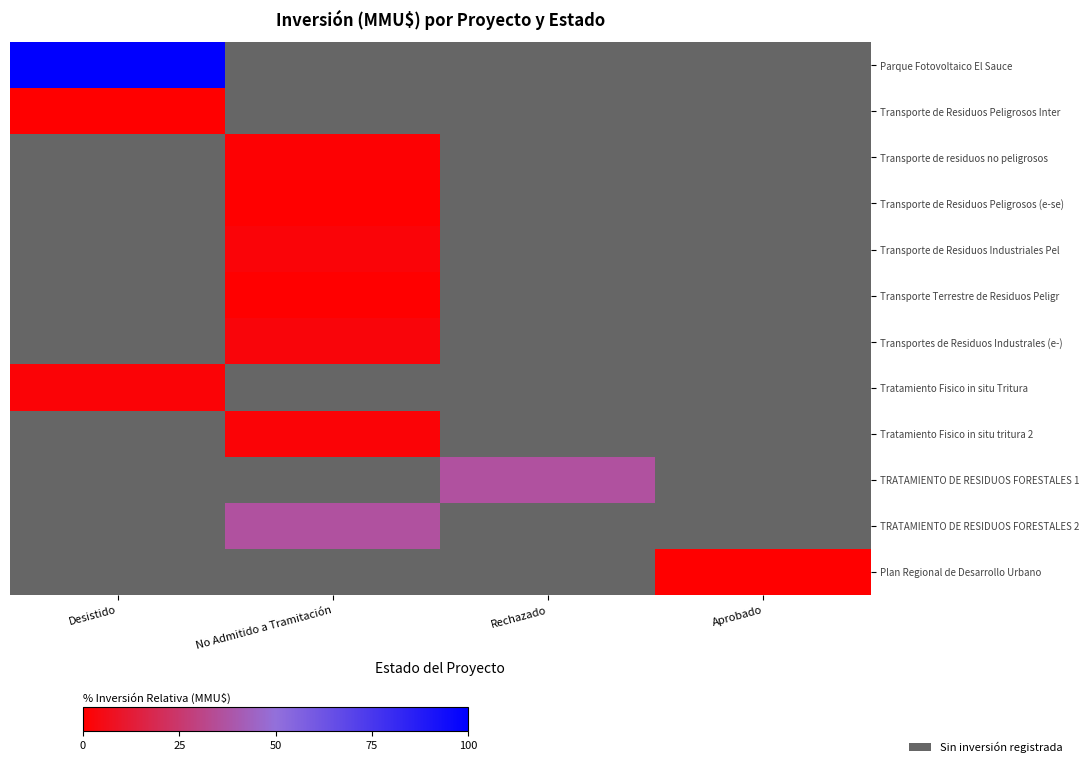

At which category is the sum across all series the highest?

Desistido